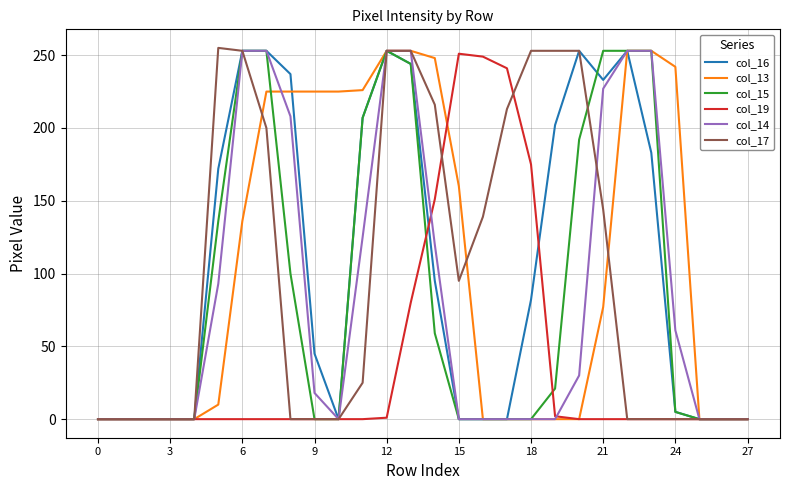

What is the greatest value displayed?

255